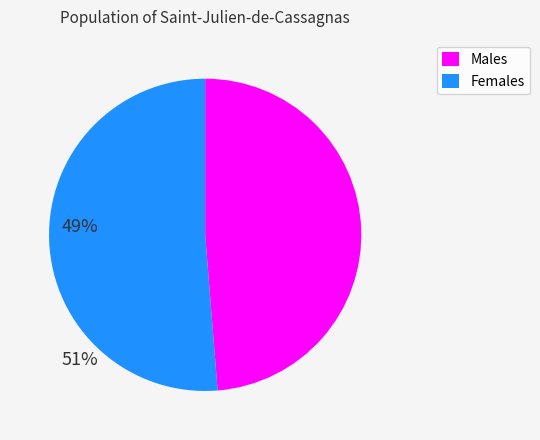

Is there any slice that represents more than half of the pie?

Yes